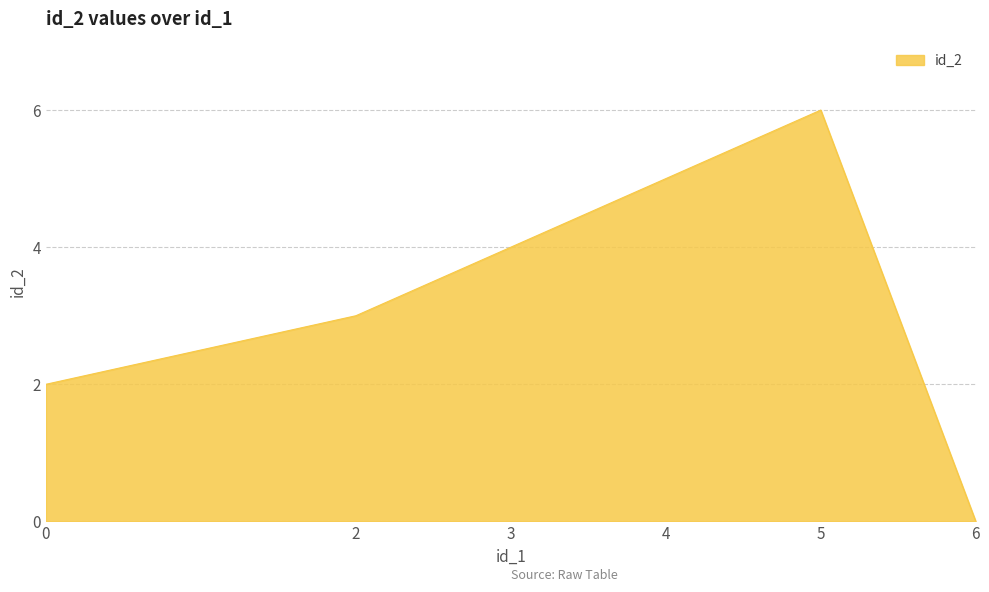

How many values are above zero?

5